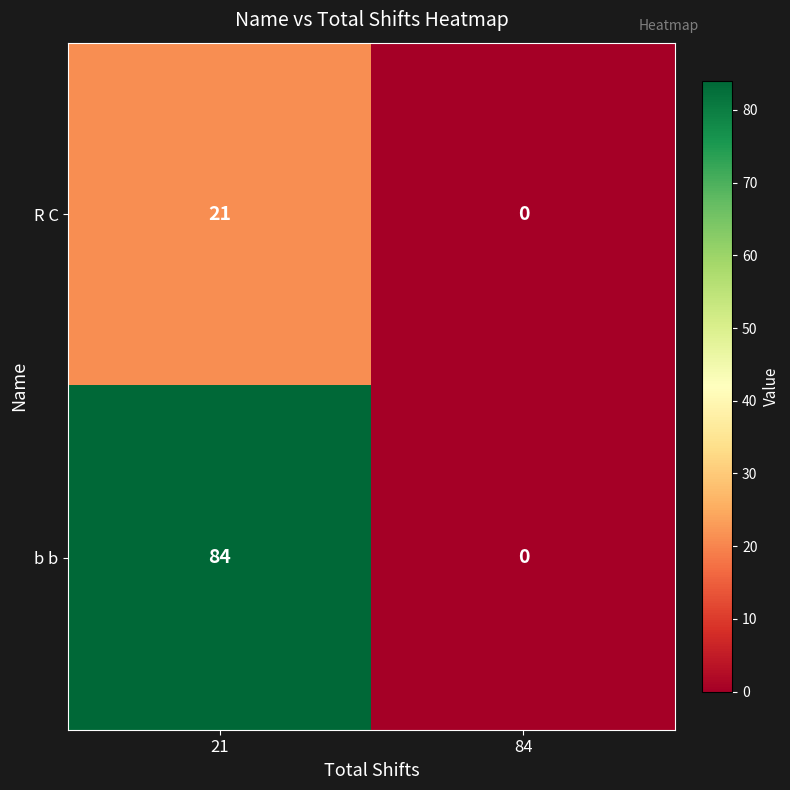

Reading left to right, extract all data points from this chart.

R C: 21	0
b b: 84	0